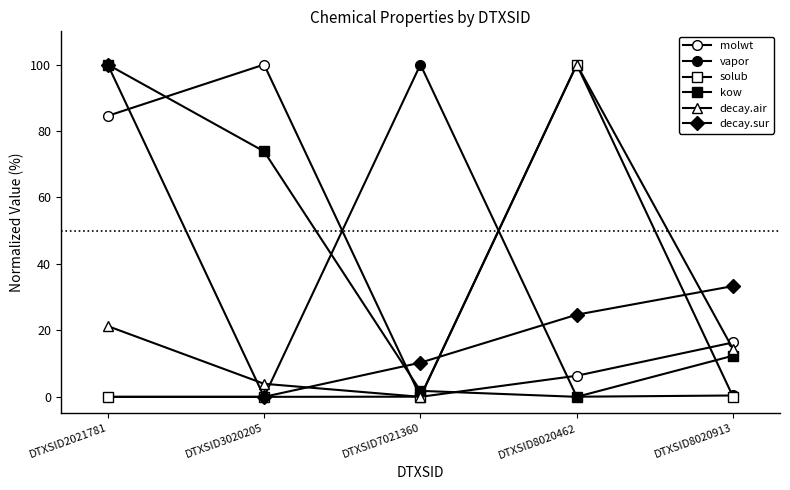

How many data points in molwt are above 16?

3